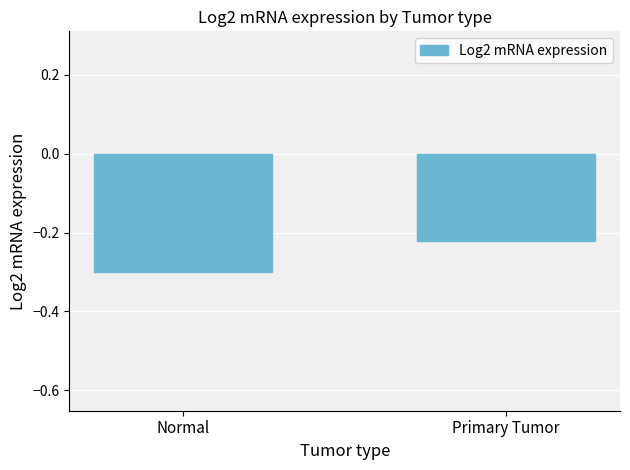

What is the sum of the values at Primary Tumor and Normal?

-0.5